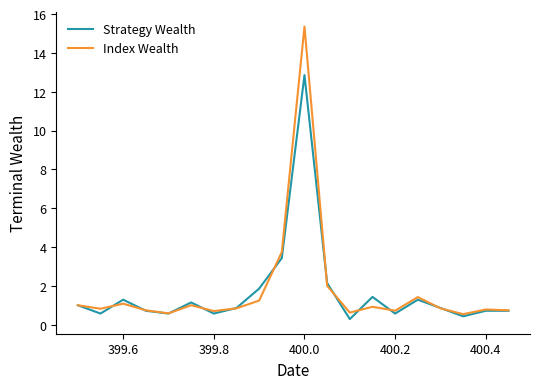

What is the average value of the Strategy Wealth series?

1.7